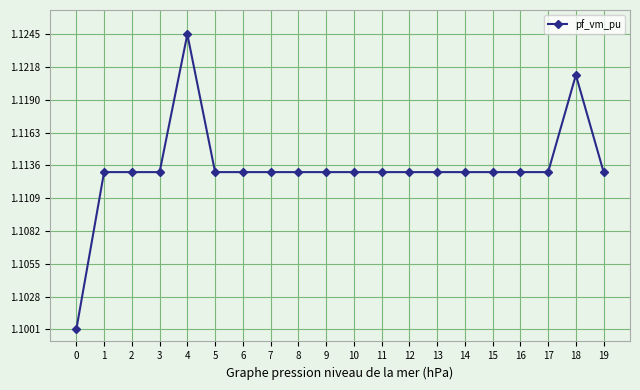

True or false: the data has more than 0 interior local peaks.

True